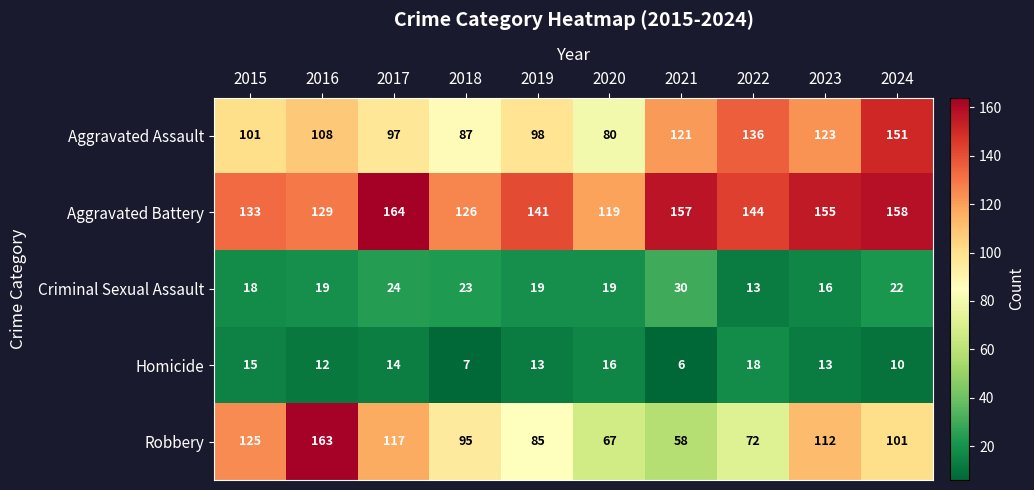

True or false: Aggravated Battery has a value of 126 at 2018.

True